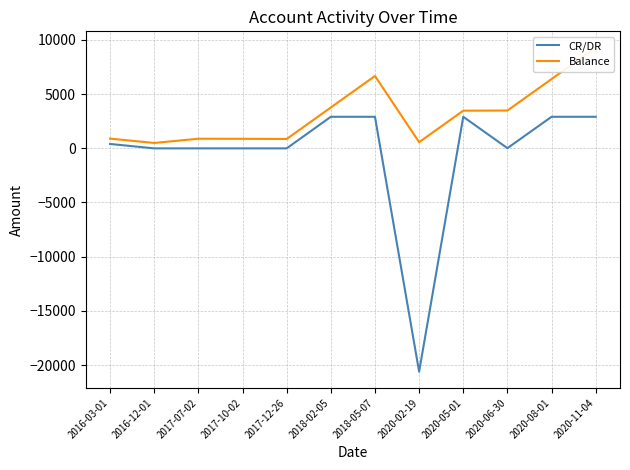

What is the spread (max minus min) of values at 2017-12-26?

865.9